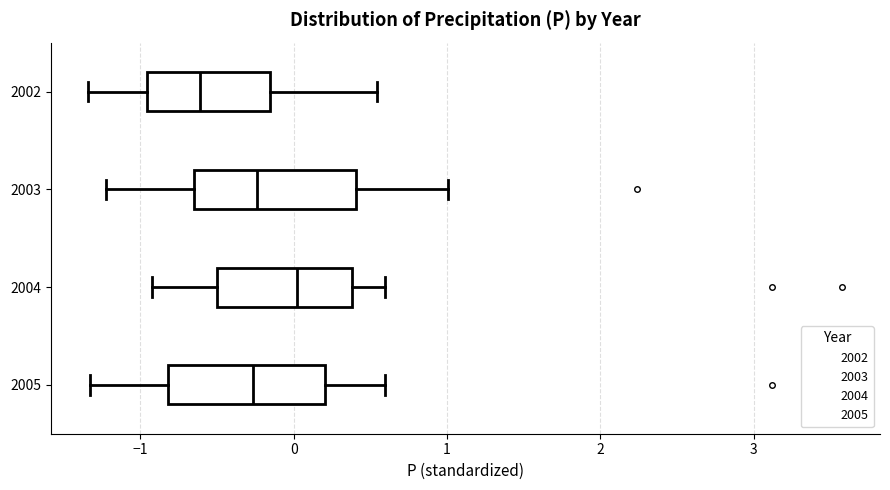

Reading bottom to top, transcribe this box plot: for each box, give where its median line is, the range the box spans, and where its two whiskers end, as read against the x-axis. The values are not printed on the chart, so give them approximately, as read against the axis.

2005: median -0.3, box -0.8 to 0.2, whiskers -1.3 to 0.6
2004: median 0.0, box -0.5 to 0.4, whiskers -0.9 to 0.6
2003: median -0.2, box -0.7 to 0.4, whiskers -1.2 to 1.0
2002: median -0.6, box -1.0 to -0.2, whiskers -1.3 to 0.5